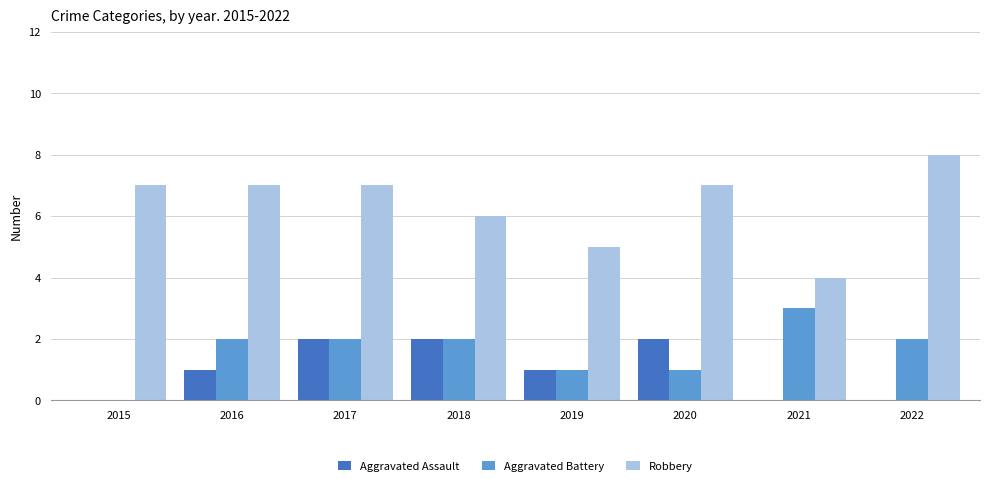

How many series are shown in this chart?

3